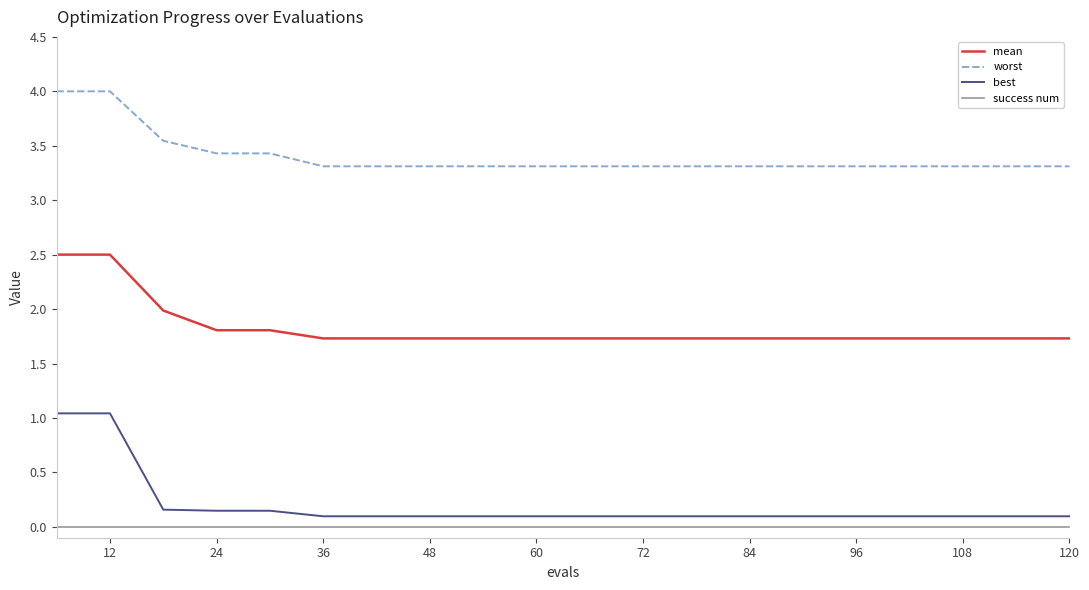

Which series has the largest total across all categories?

worst